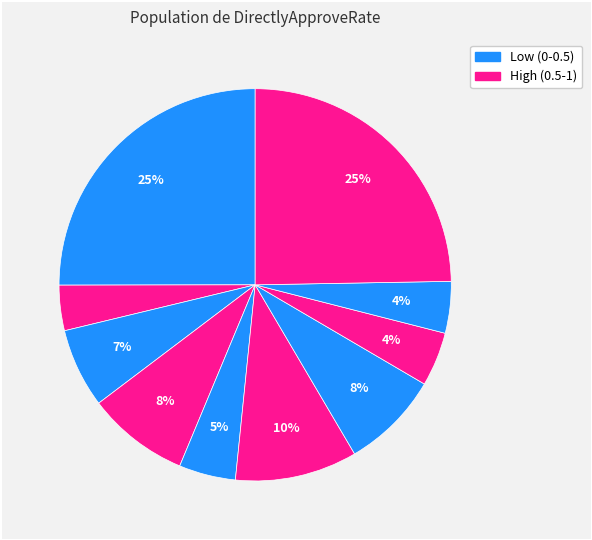

Count the number of slices in the pie.

10